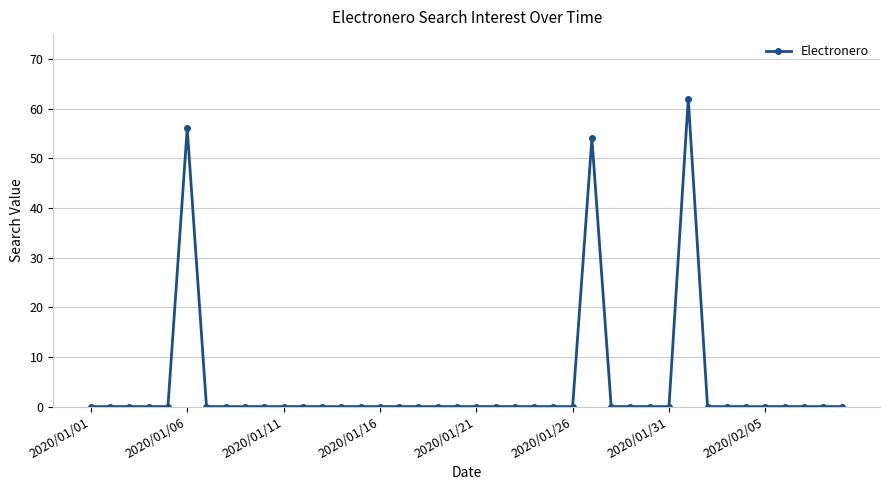

True or false: the data has more than 2 interior local peaks.

True